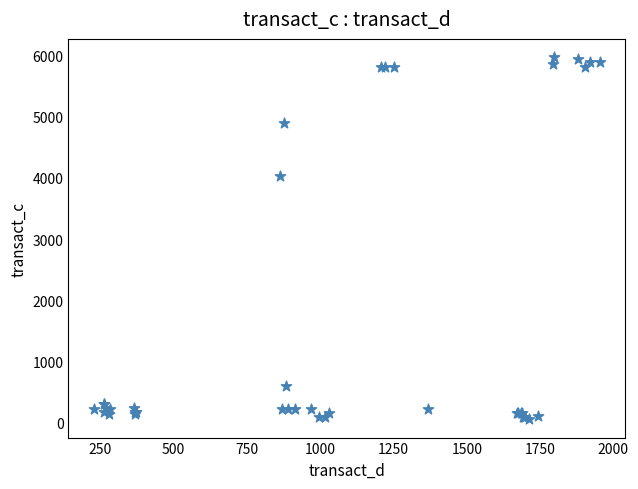

What Y value in the scatter plot is closest to 3012?

4035.7